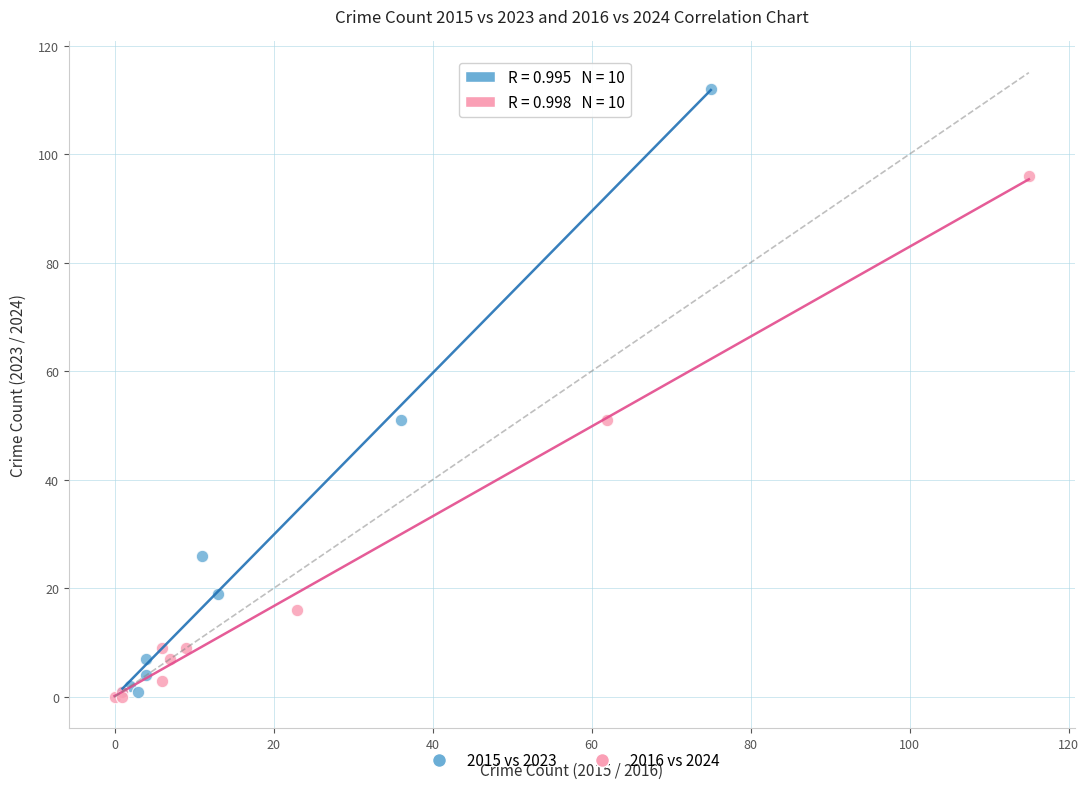

Which series contains the highest Y value?

2015 vs 2023